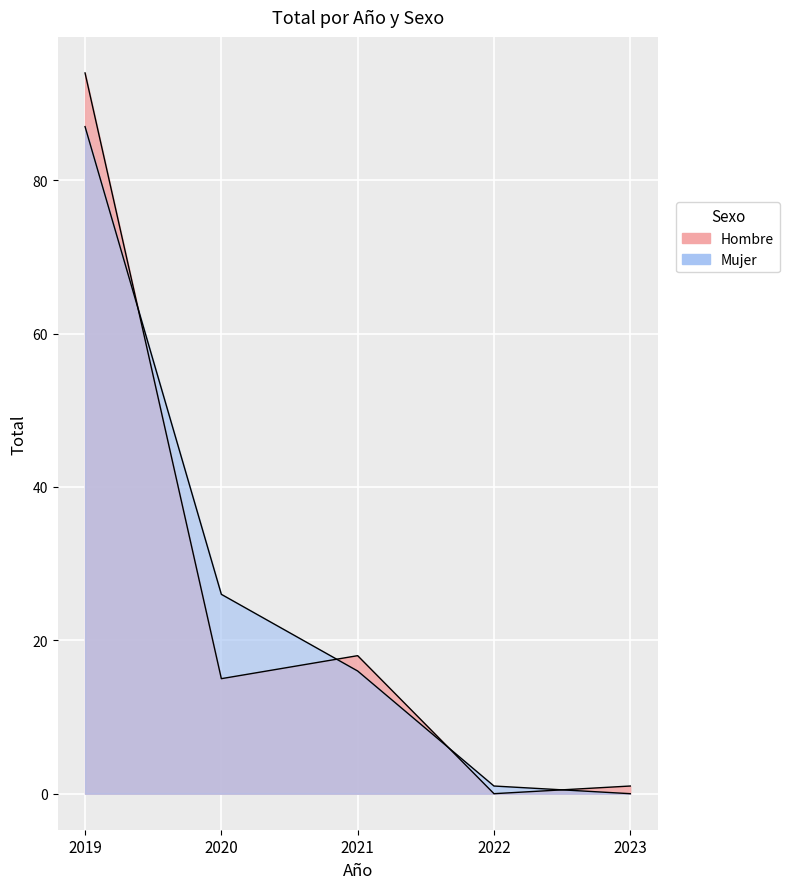

Count the number of categories in the chart.

5